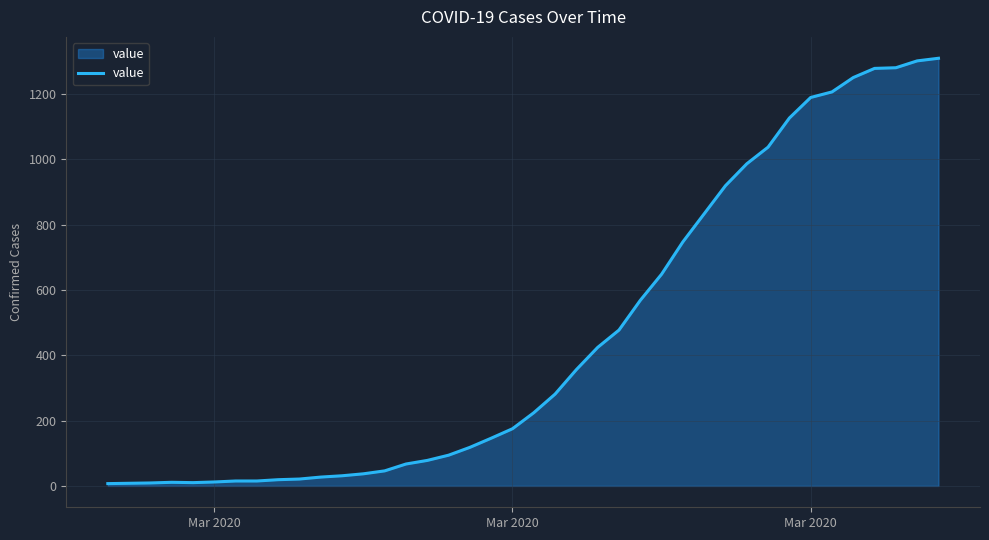

What is the difference between the maximum and minimum values?

1302